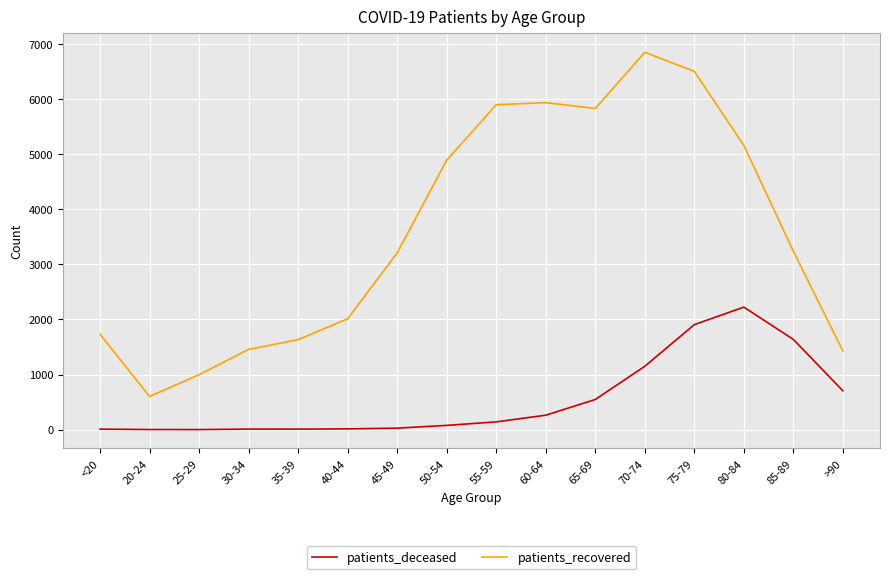

What are all the series names shown in the legend?

patients_deceased, patients_recovered